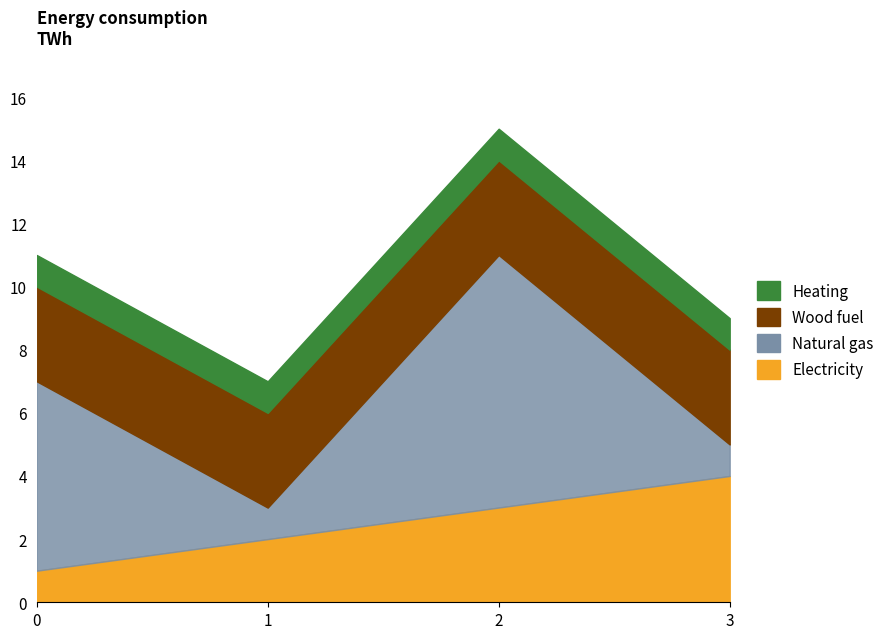

What is the total value across all series at 0?

11